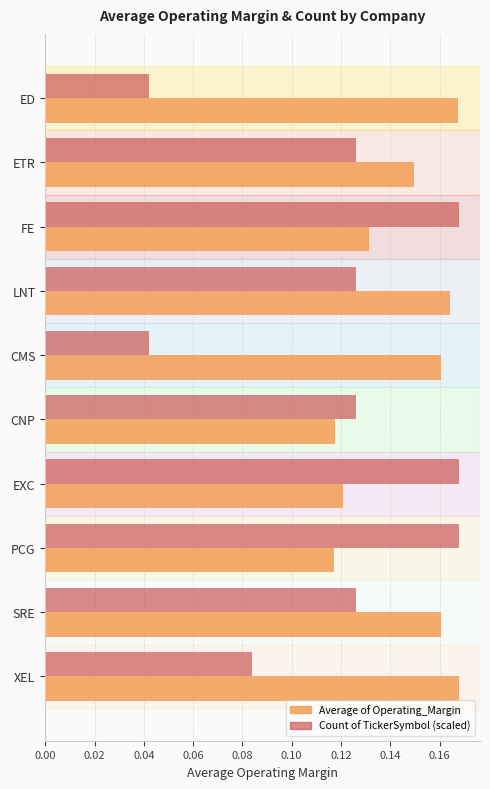

What is the sum of the Average of Operating_Margin values at LNT and SRE?

0.3